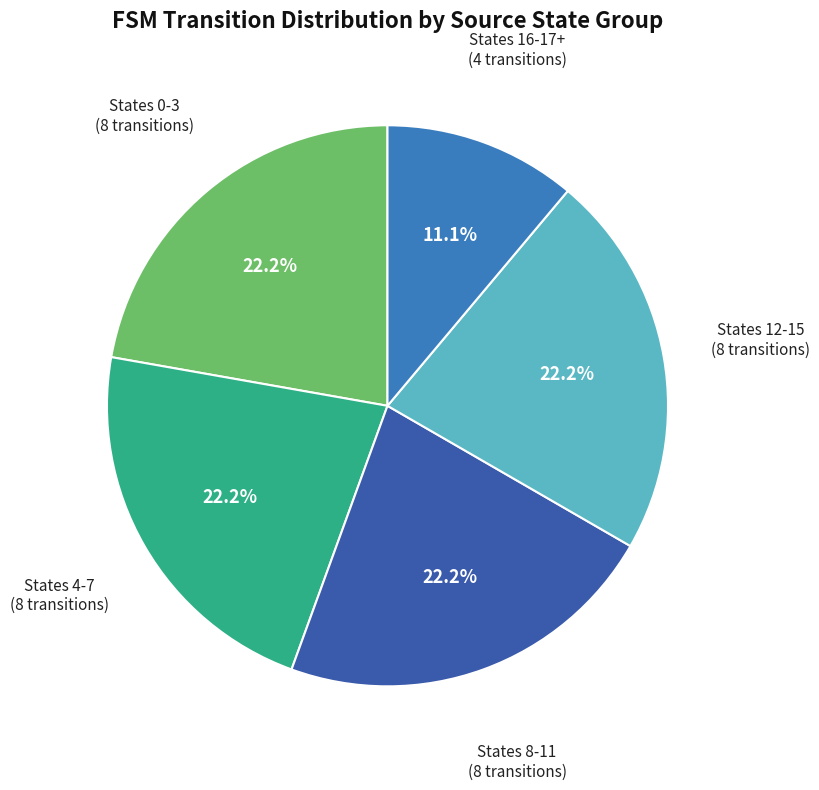

Which category has the smallest portion of the pie?

States 16-17+ (4 transitions)